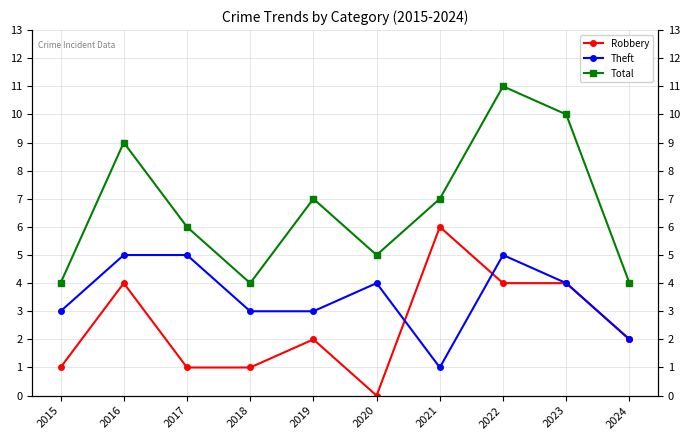

How many lines are shown in the chart?

3